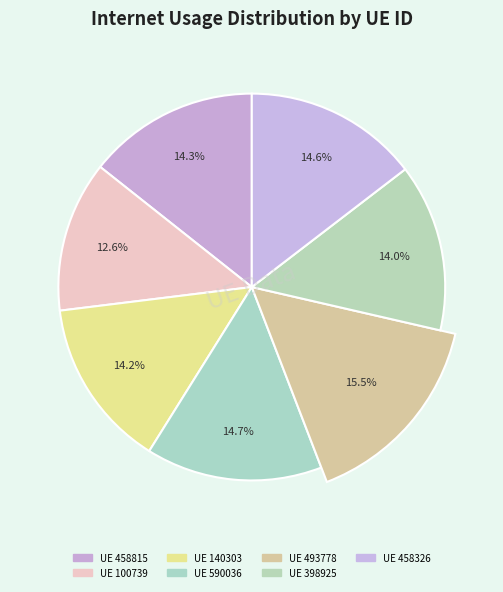

To the nearest percent, what is the difference between the 100739 and 398925 slice percentages?

1%